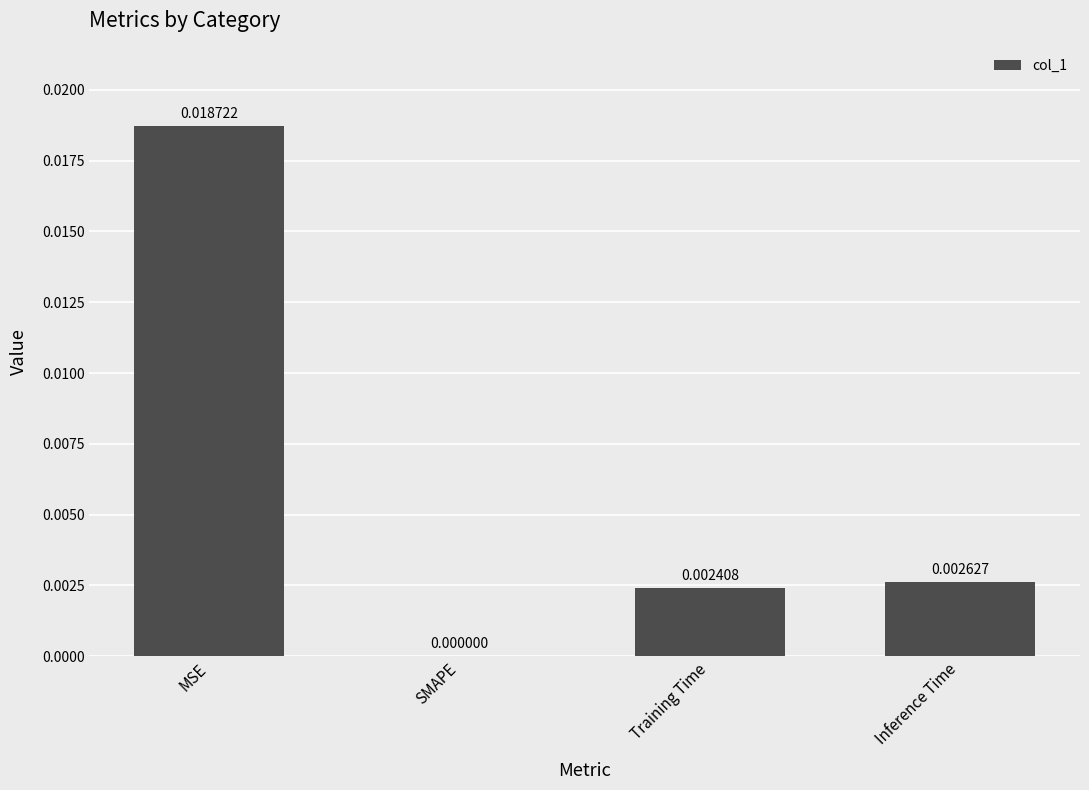

Which has a higher value, Inference Time or MSE?

MSE